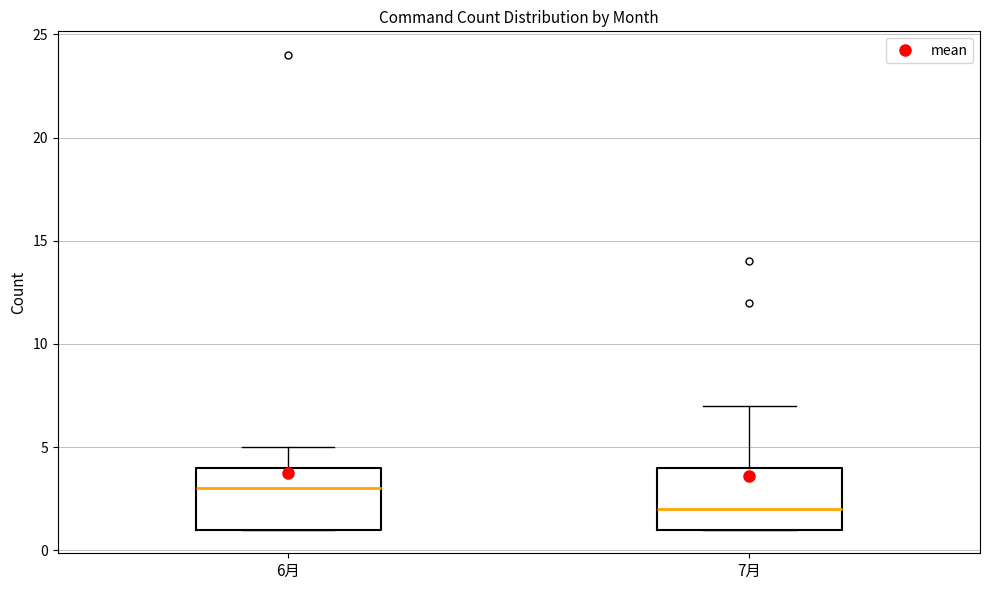

Which box has the lowest median line?

7月